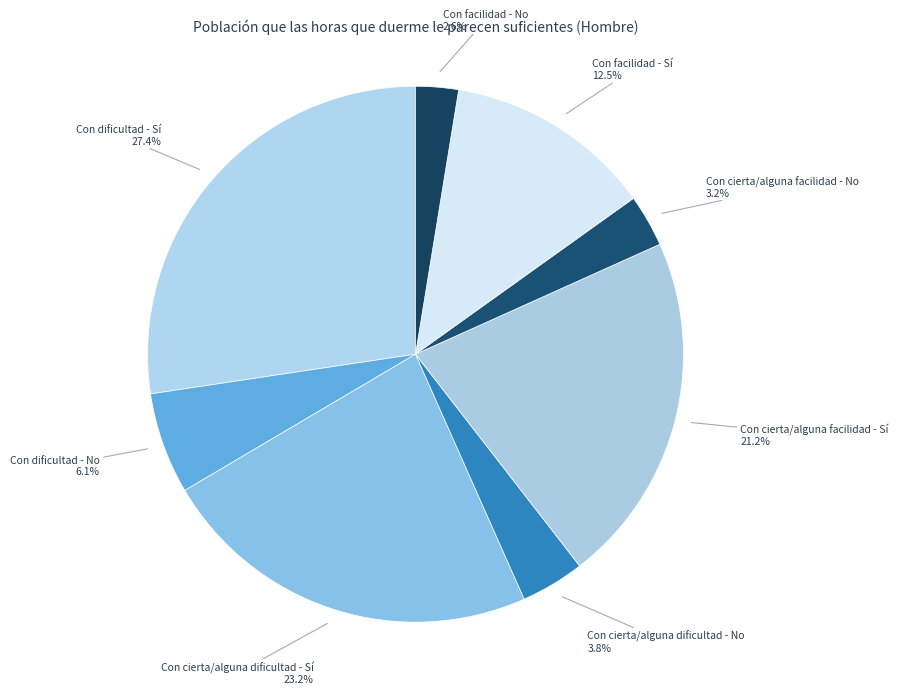

To the nearest percent, what is the combined percentage of Con dificultad - No and Con cierta/alguna dificultad - Sí?

29%